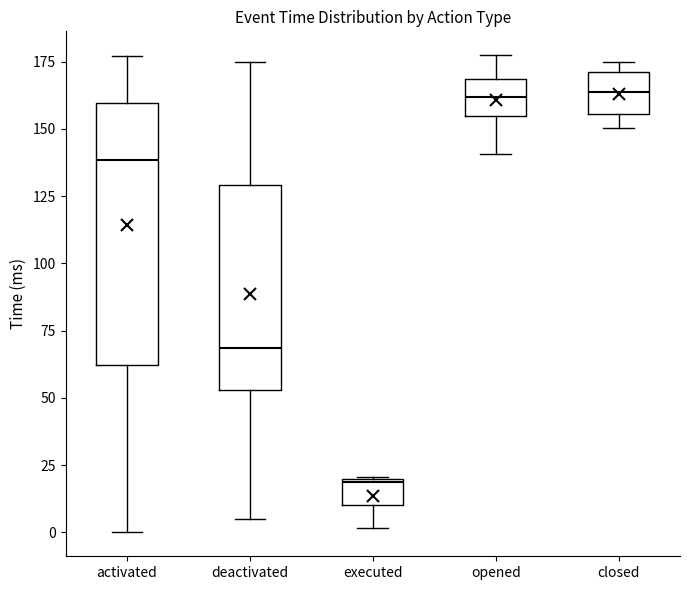

Comparing the boxes themselves (not the whiskers), which one is the tallest?

activated